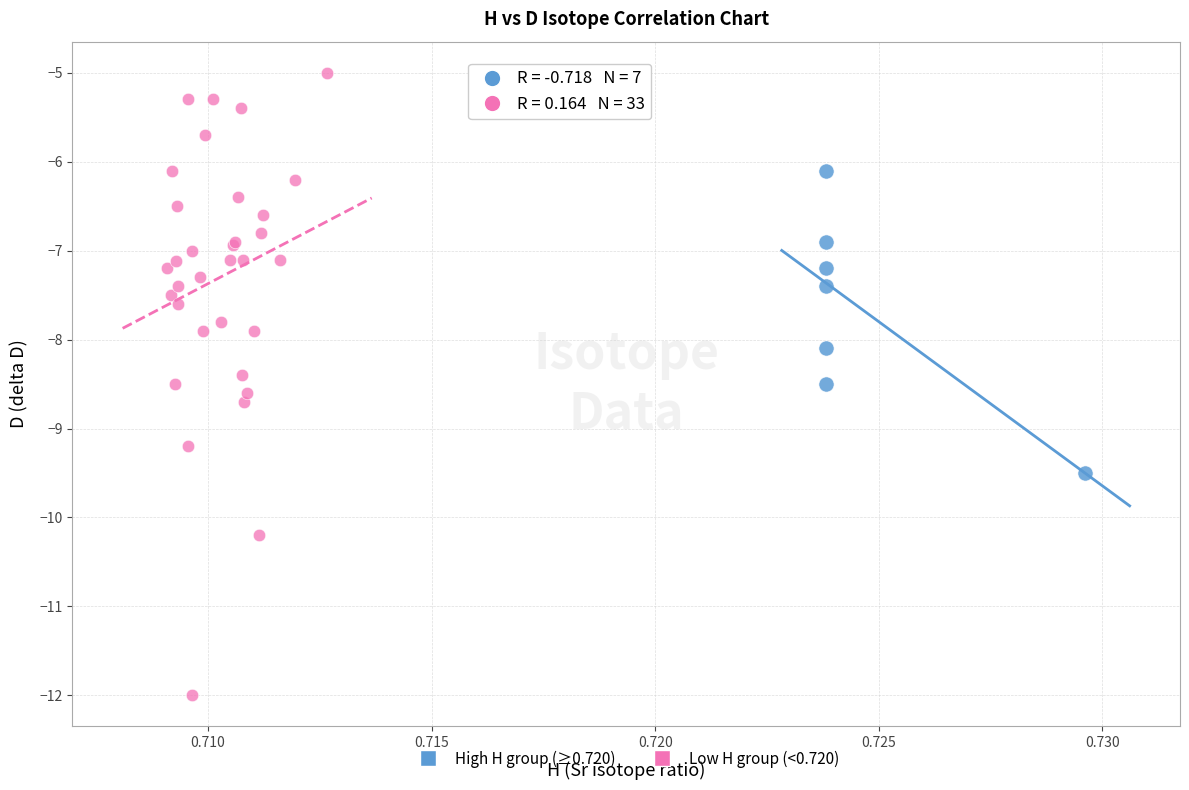

Which series contains the lowest Y value?

Low H group (<0.720)